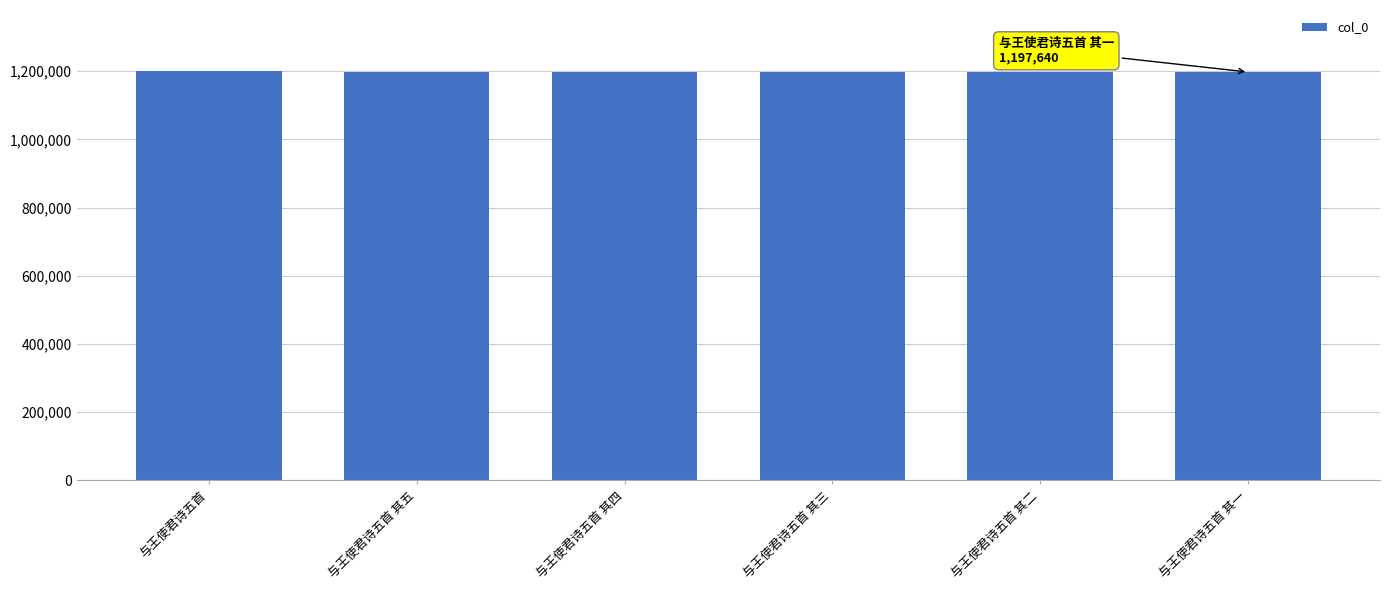

True or false: the data shows 375377 at 与王使君诗五首 其二.

False